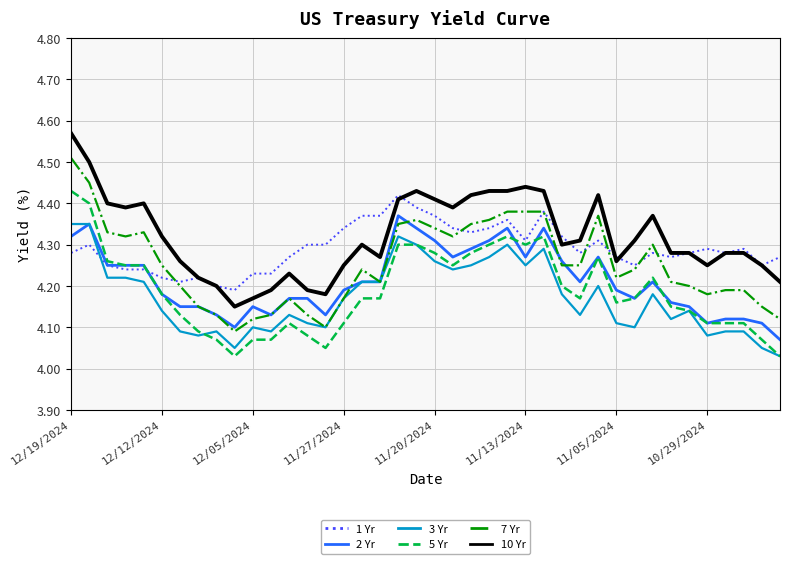

Rank the series by their maximum value, from lowest to highest.

3 Yr, 2 Yr, 1 Yr, 5 Yr, 7 Yr, 10 Yr